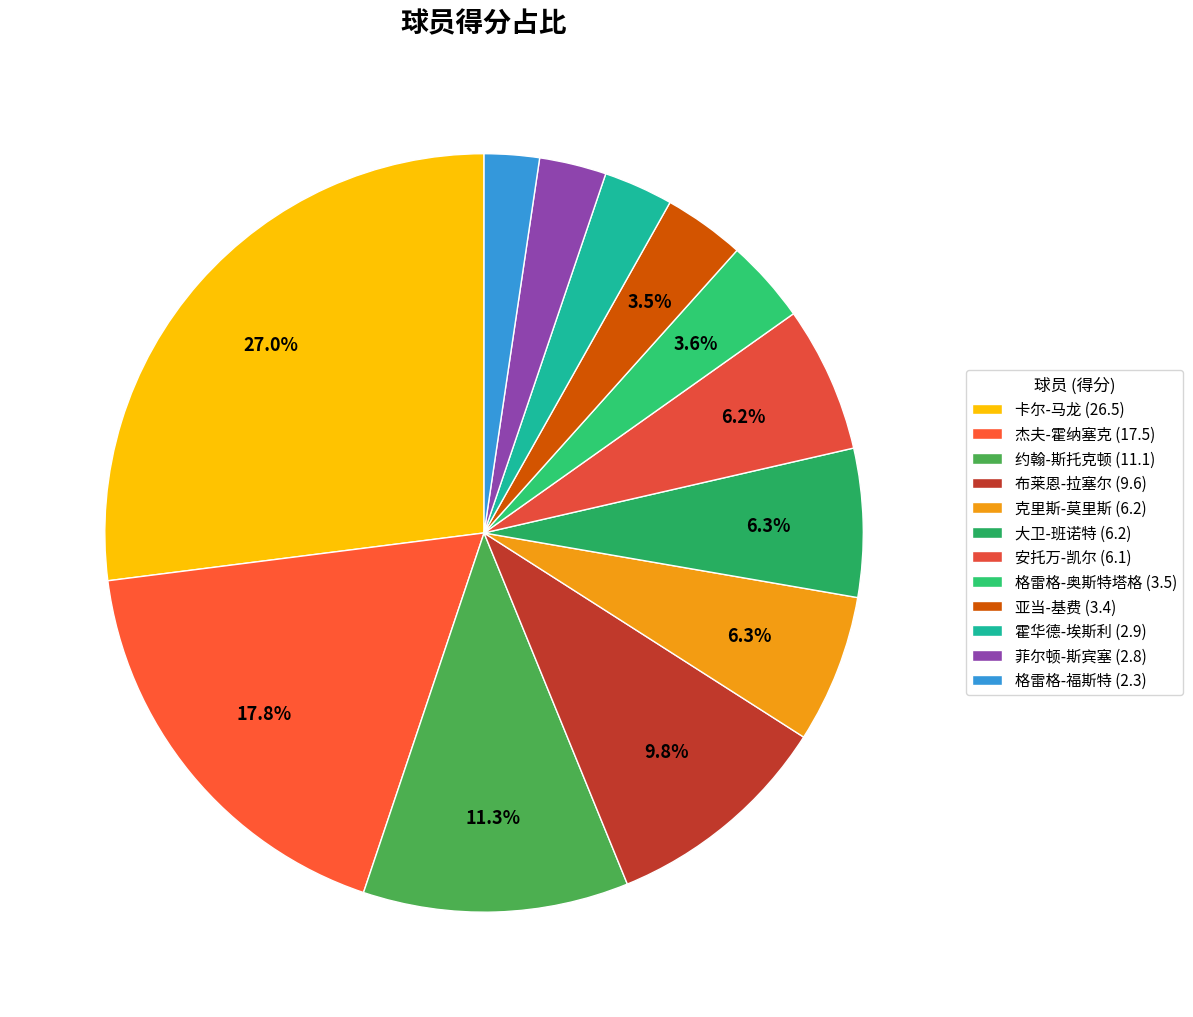

What is the change in value from 杰夫-霍纳塞克 to 布莱恩-拉塞尔?

-7.9